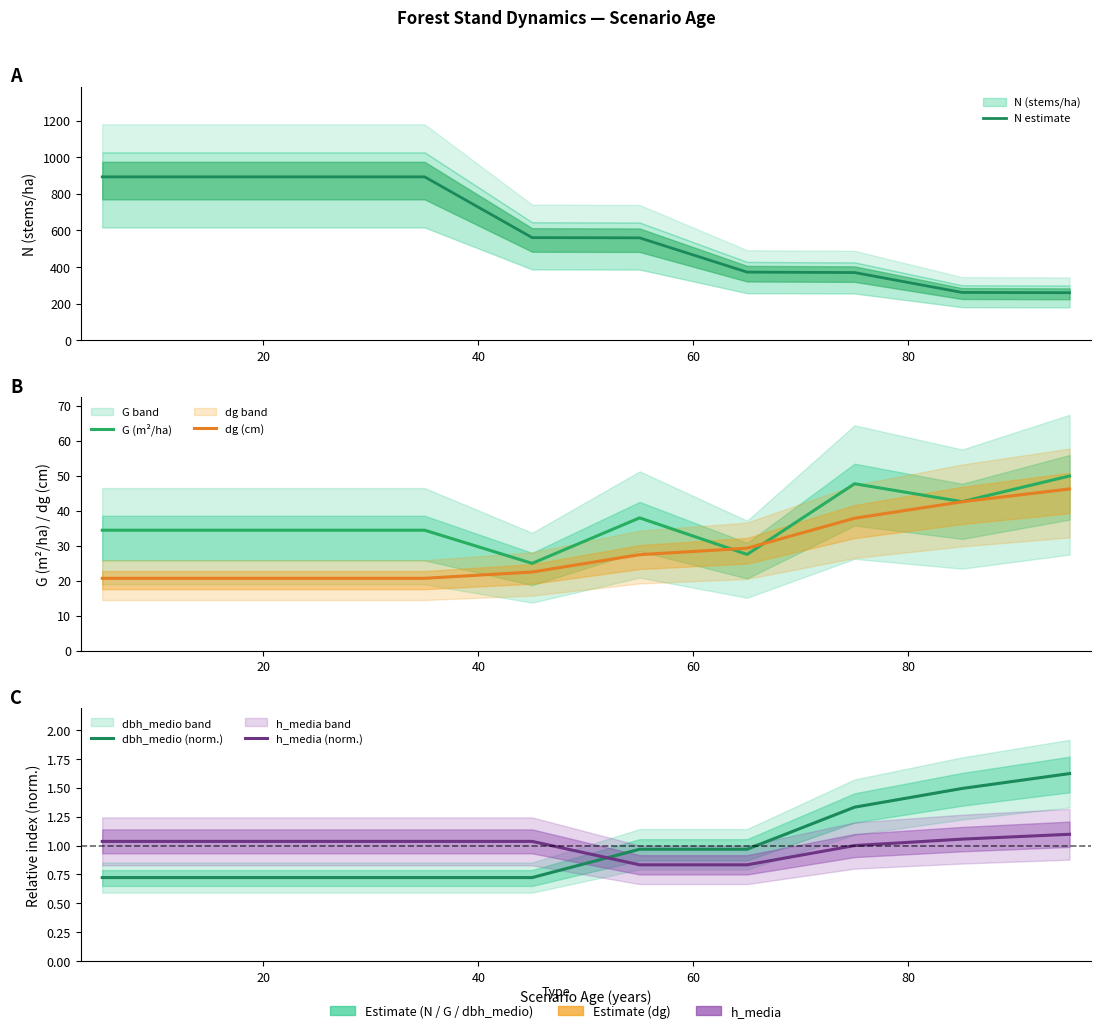

What is the difference between the maximum and minimum values in the G (m²/ha) series?

25.0